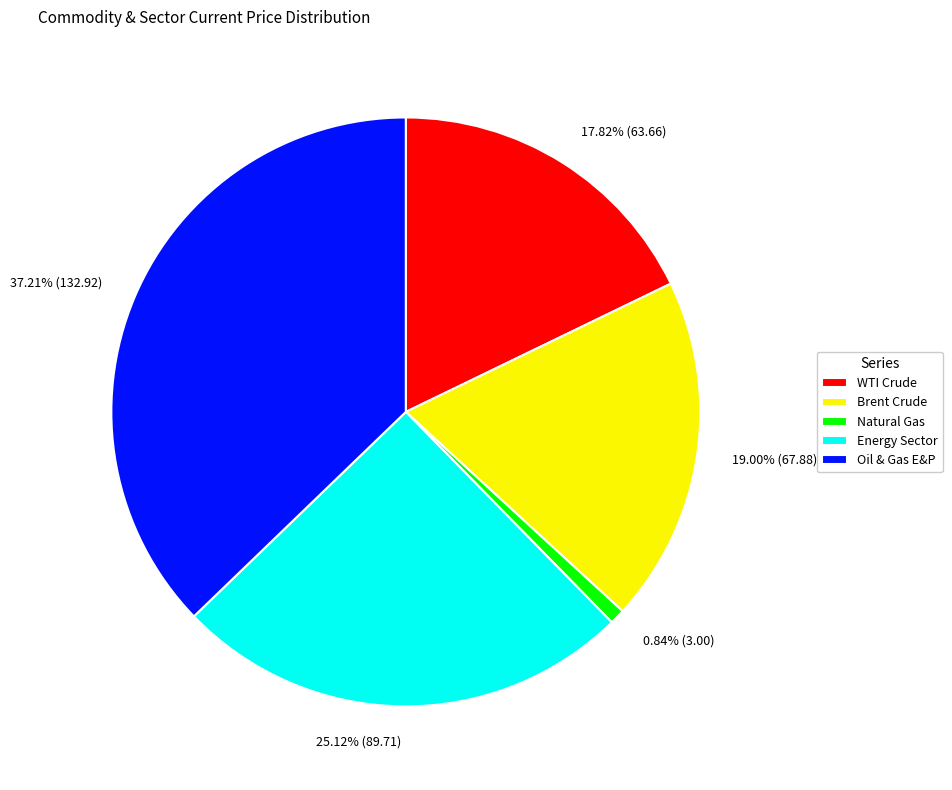

To the nearest percent, what is the difference between the Brent Crude and Oil & Gas E&P slice percentages?

18%